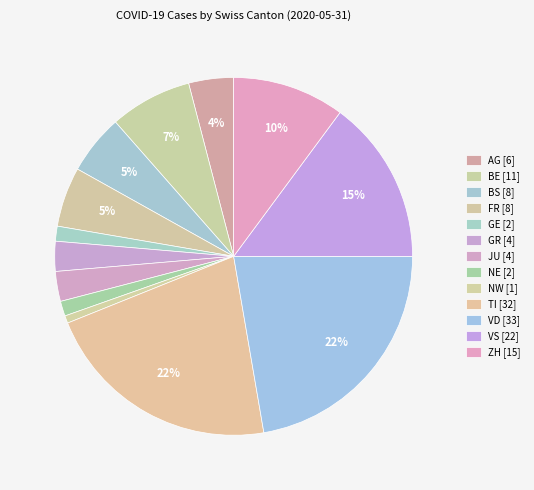

Which category has the biggest portion of the pie?

VD